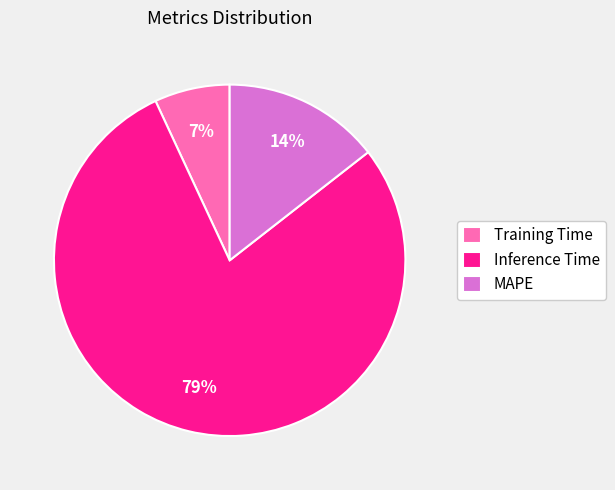

Do Inference Time and MAPE together represent more than half of the pie?

Yes